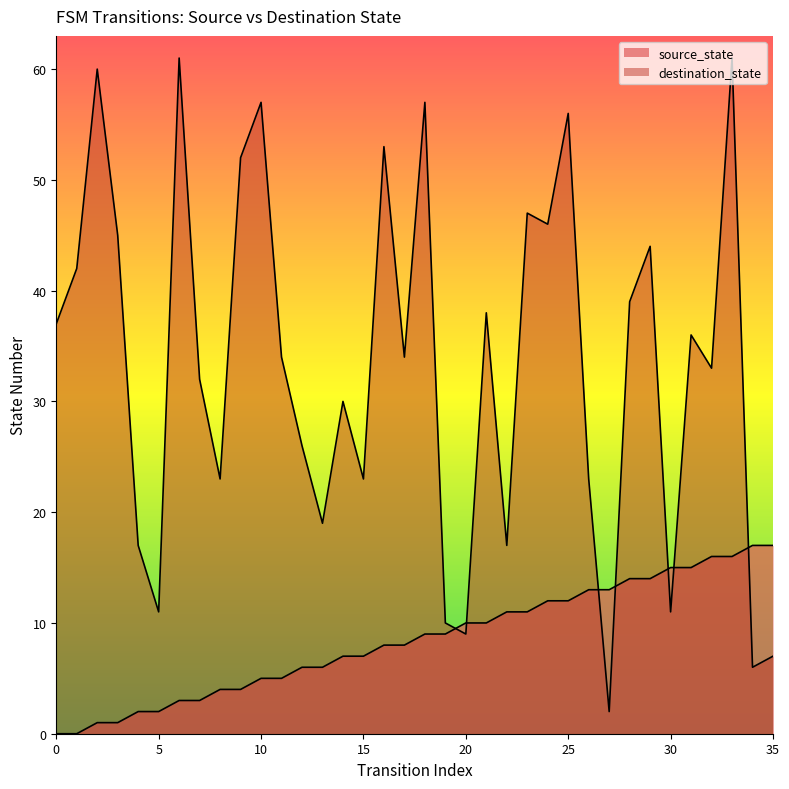

What is the value of the source_state point at the 33rd from the left?

16